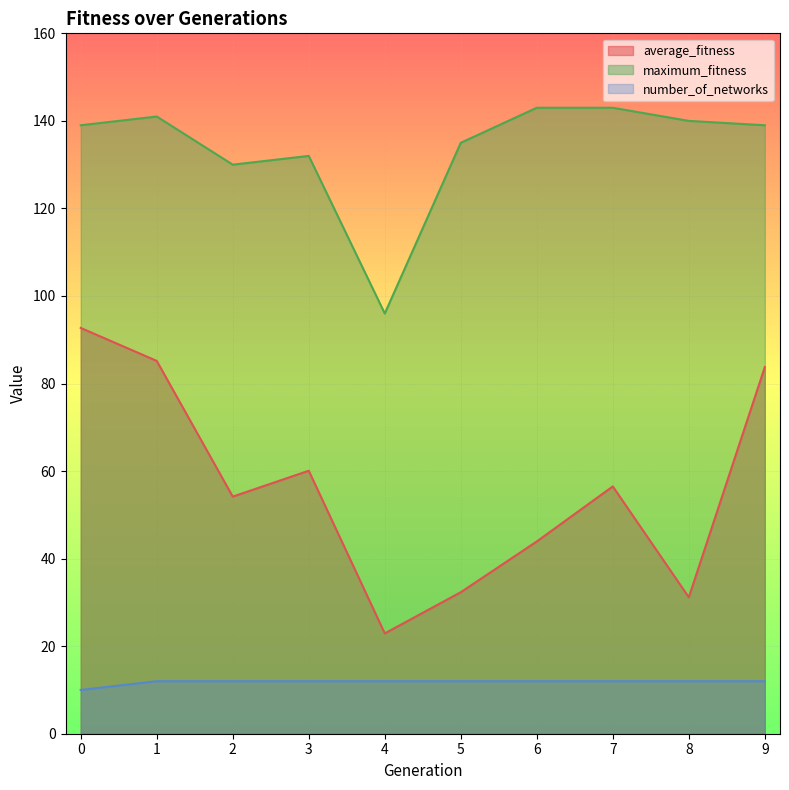

True or false: maximum_fitness and average_fitness cross at least once.

False